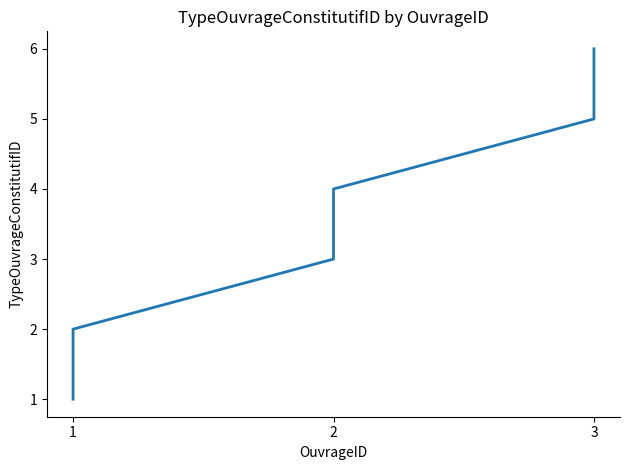

What is the maximum value shown in the chart?

6